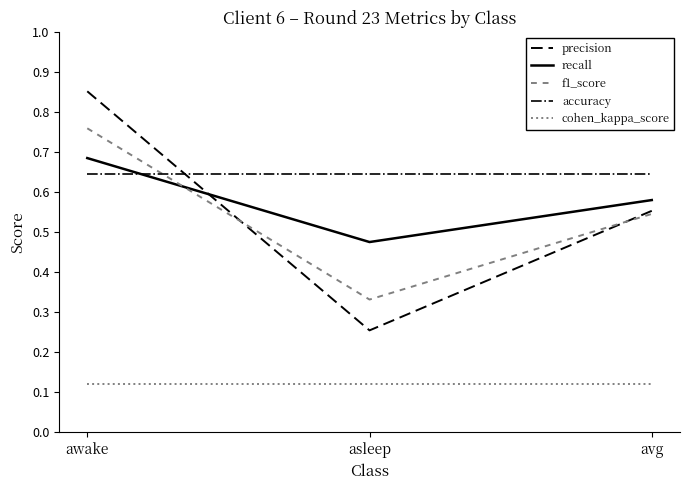

What position from the right is asleep?

2